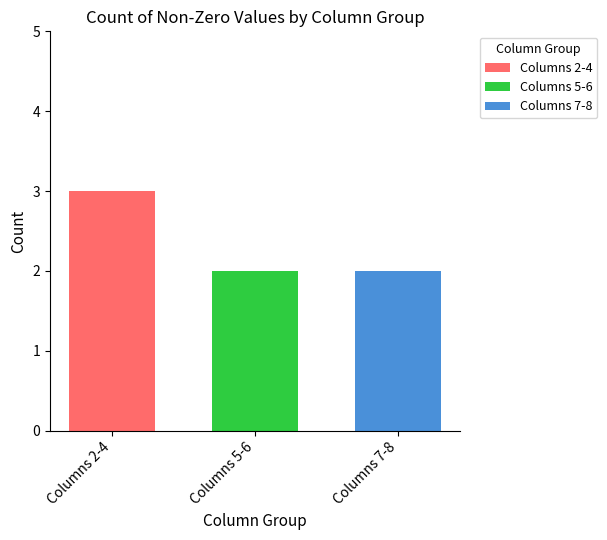

List the labels in order of Columns 2-4 value, smallest first.

Columns 5-6